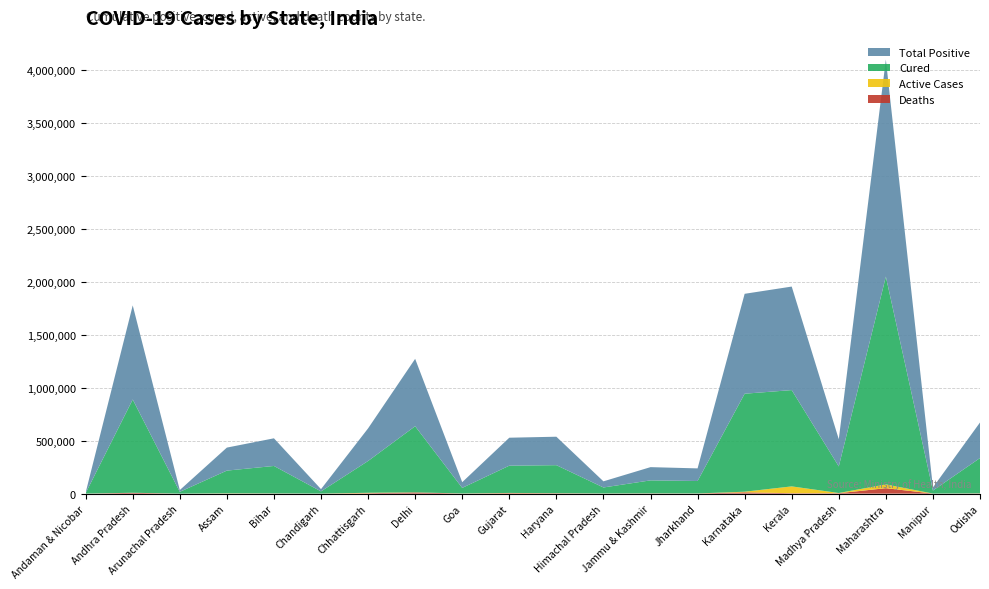

Reading right to left, extract all data points from this chart.

death: 1910	373	51360	3825	3902	12241	1078	1944	987	3033	4397	774	10882	3746	342	1518	1086	56	7160	62
cured: 333139	28687	1961525	250946	909102	925167	117574	122470	56551	264713	257473	52530	624326	300078	20644	259074	214490	16771	880478	4932
active: 748	77	35917	1987	64390	5804	464	593	455	854	2040	692	1052	4172	168	500	1680	4	917	13
positive: 335797	29137	2048802	256758	977394	943212	119116	125007	57993	268600	263910	53996	636260	307996	21154	261092	217256	16831	888555	5007